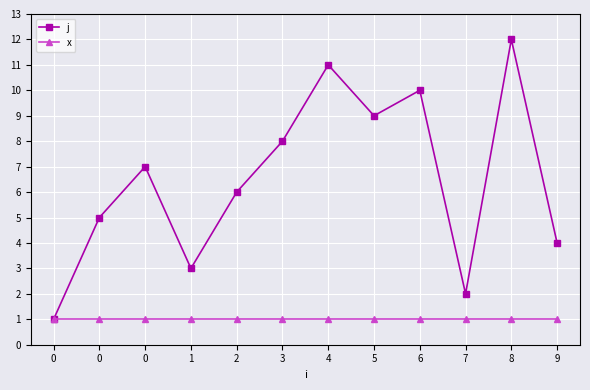

How many series are shown in this chart?

2